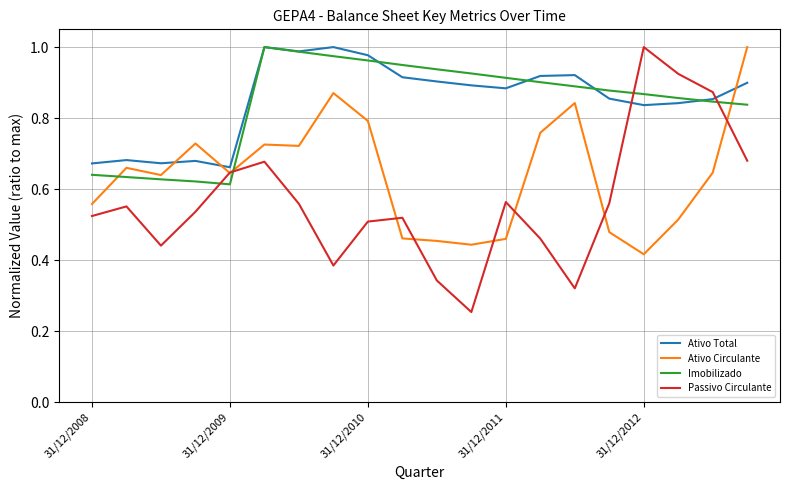

True or false: Passivo Circulante and Ativo Total cross at least once.

True